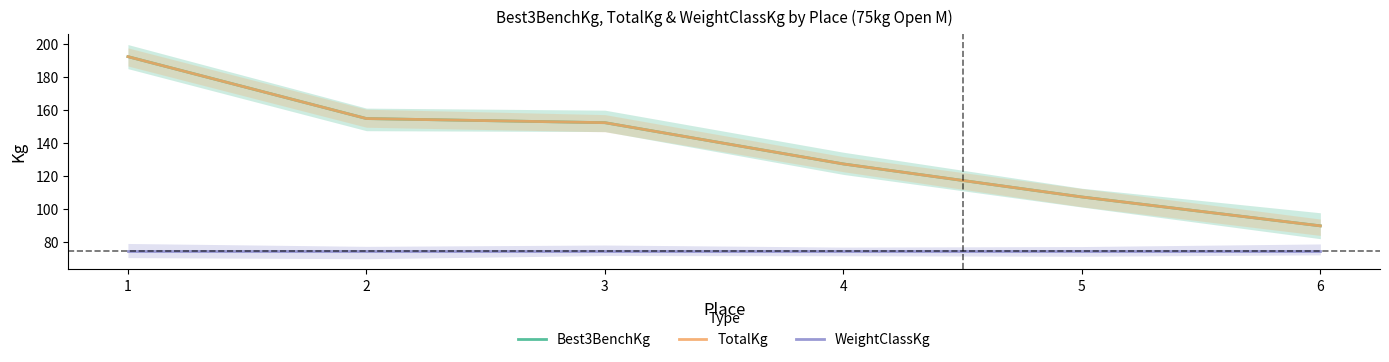

The Best3BenchKg series shows 181.2 at 5. True or false?

False